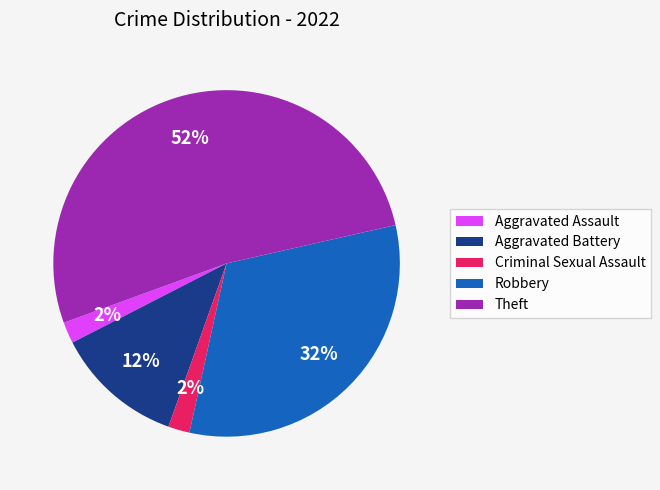

Which category has the biggest portion of the pie?

Theft